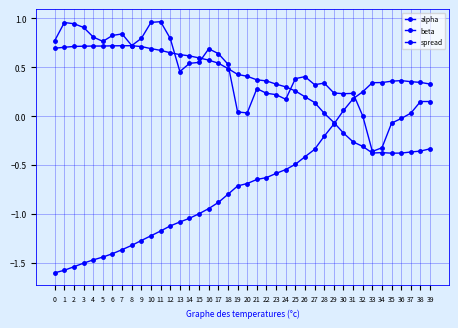

What is the highest value of the beta series?

0.4